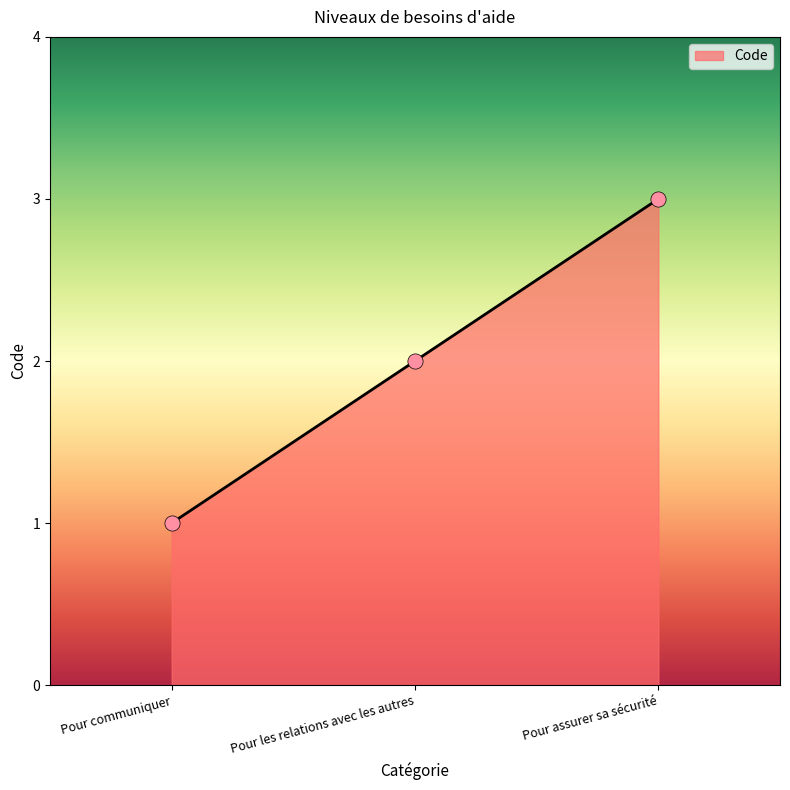

What is the change in value from Pour communiquer to Pour les relations avec les autres?

+1